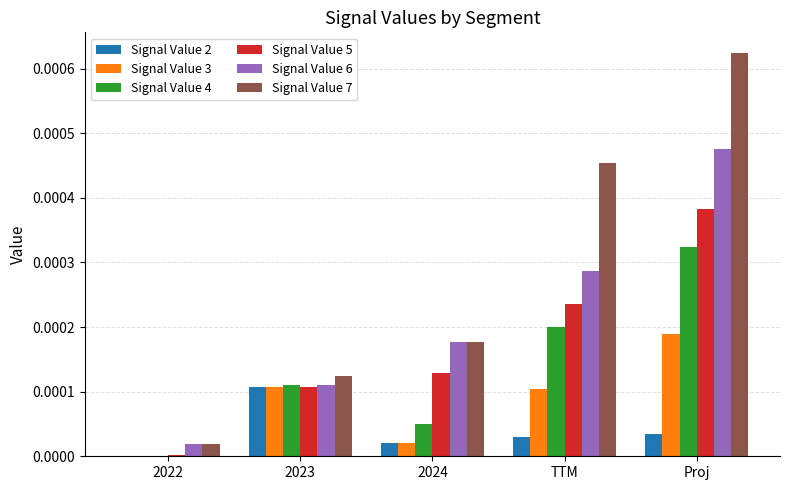

Which label corresponds to the largest value in the chart?

Proj